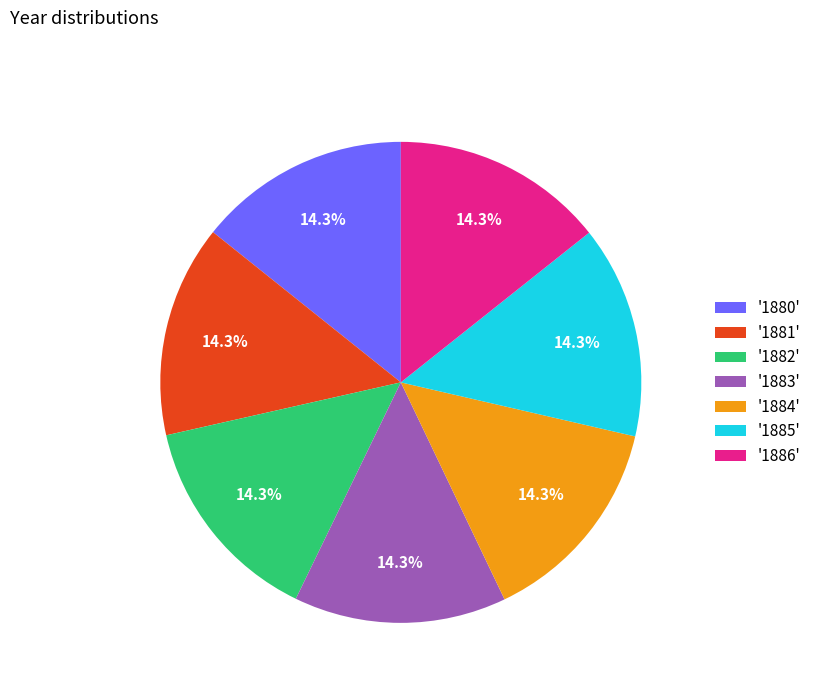

Approximately how many times larger is the value at '1886' compared to '1882'?

1.0